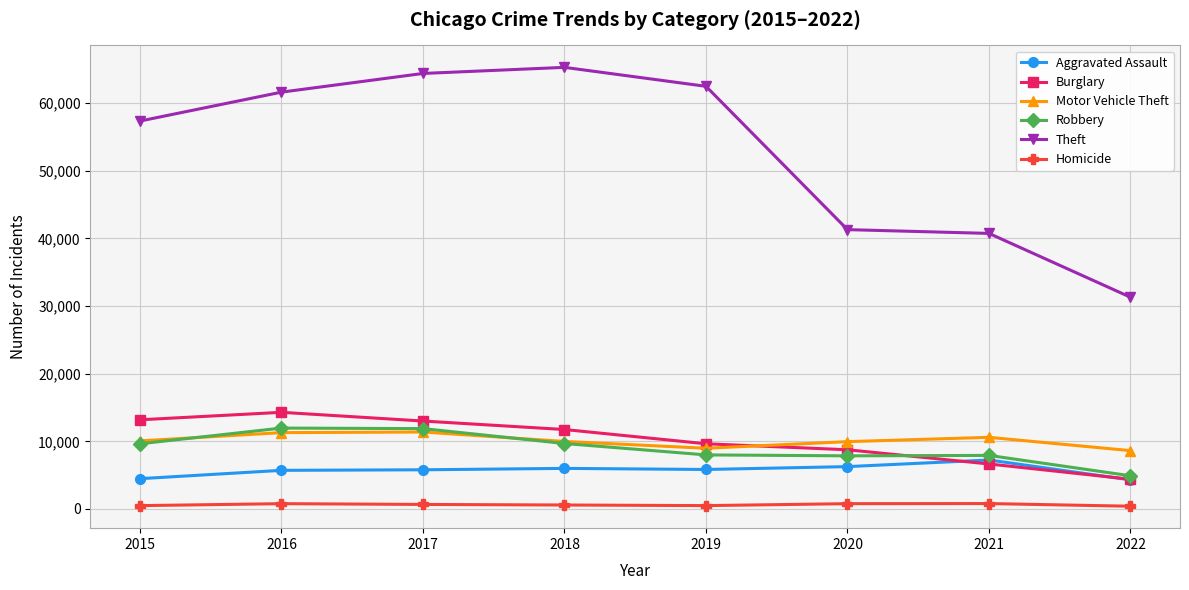

Which series has the largest total across all categories?

Theft